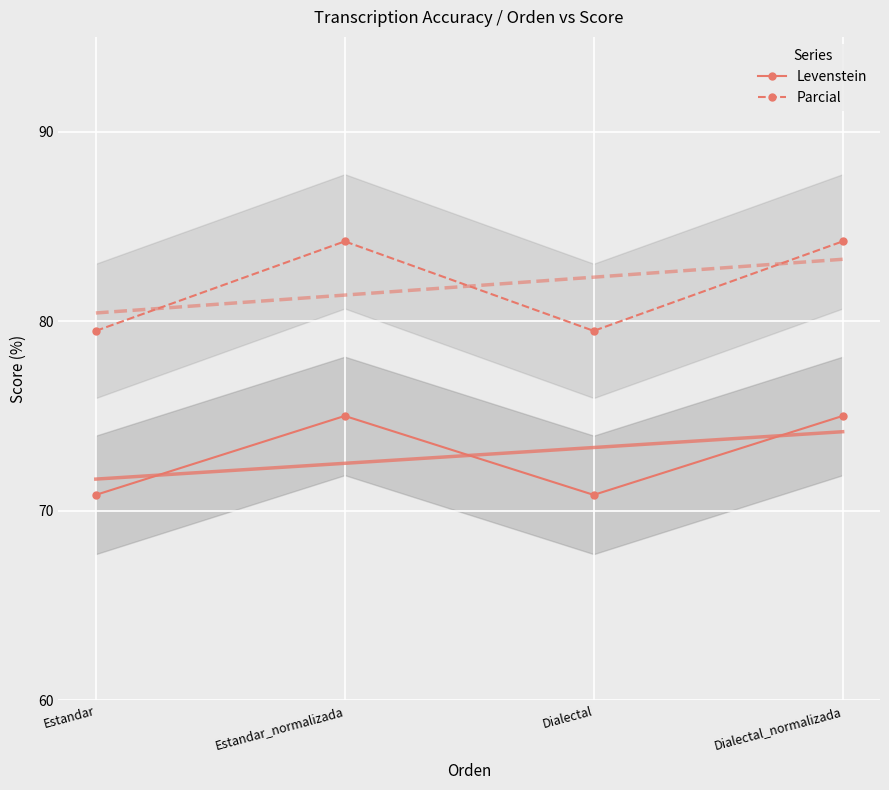

Is it true that Parcial equals 122.3 at Estandar_normalizada?

False